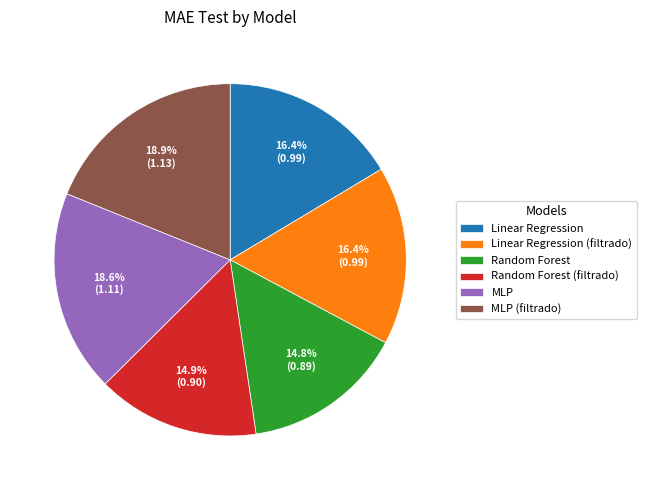

Which has a higher value, Random Forest (filtrado) or Linear Regression?

Linear Regression